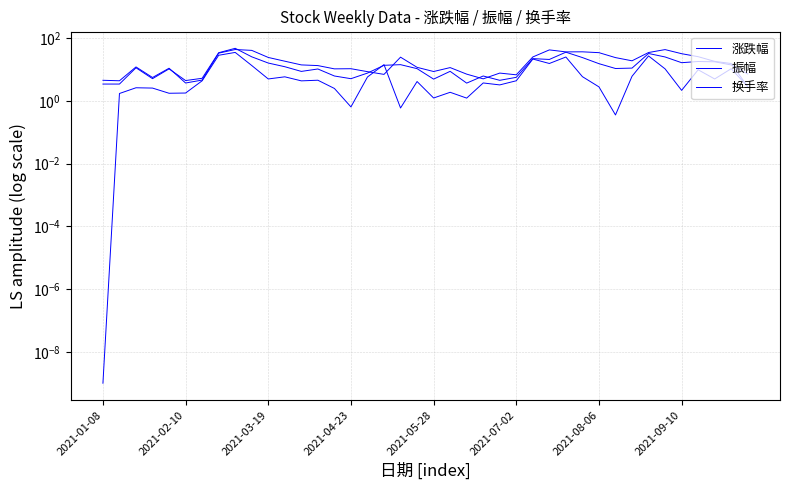

List the series in order of their overall mean, lowest first.

涨跌幅, 振幅, 换手率